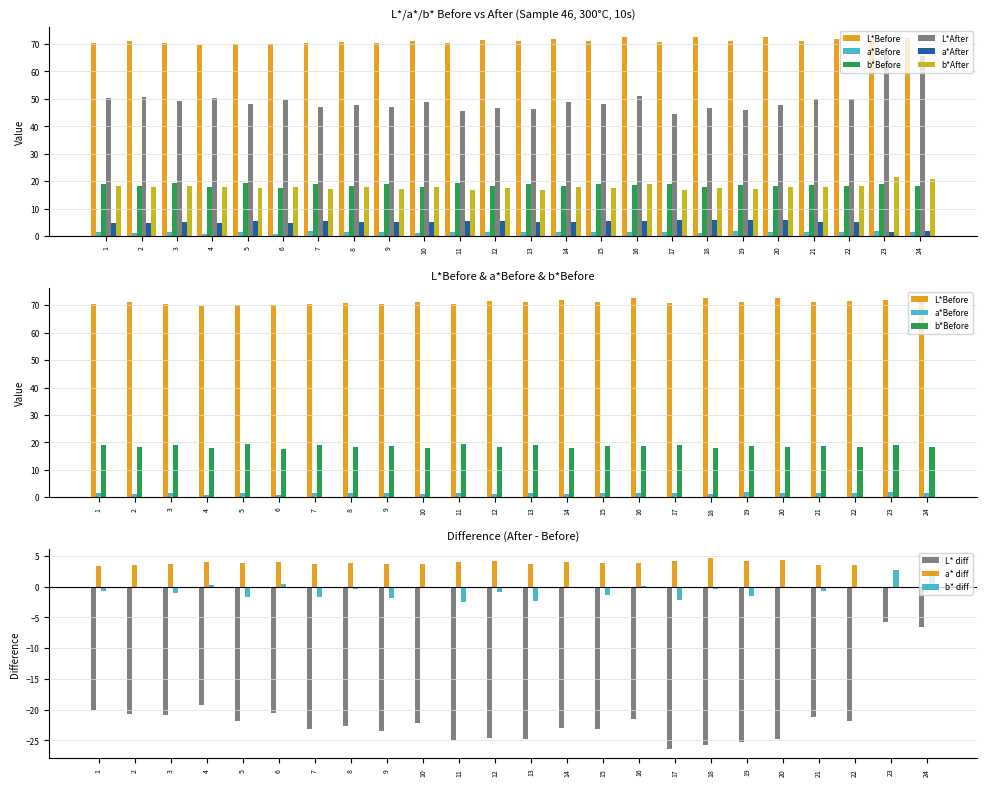

The value of L*After at 1 is 50.5. True or false?

True